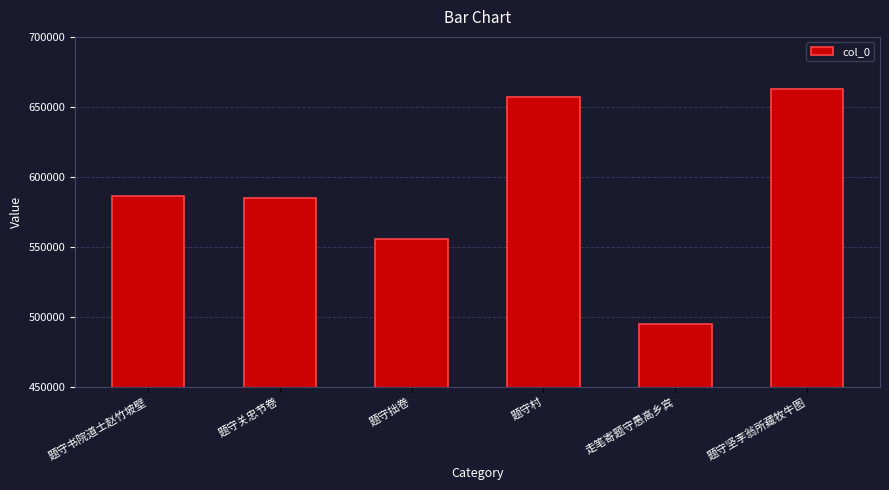

Which category has the lowest value across all series?

走笔寄题守愚高乡宾